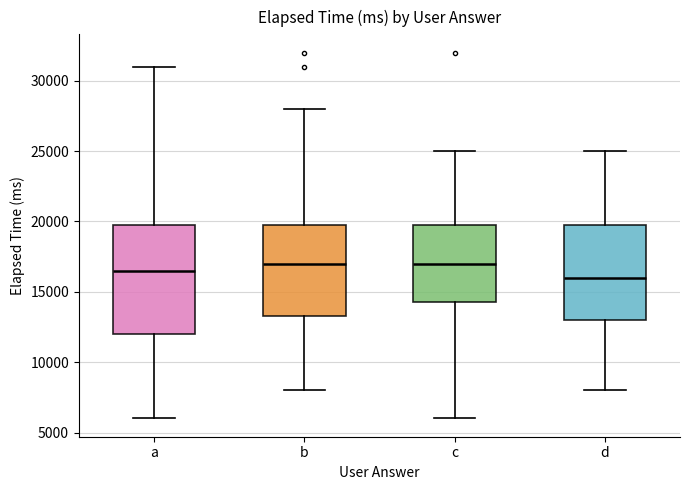

Where is the upper edge of the box for d on the y-axis? The values are not printed on the chart, so give them approximately, as read against the axis.

20000